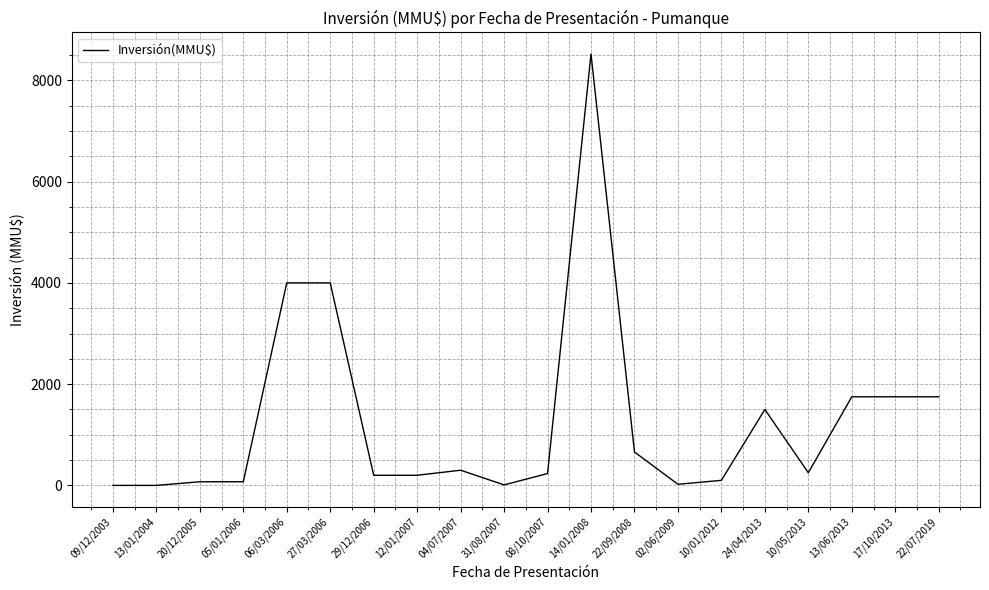

What is the sum of all values?

25391